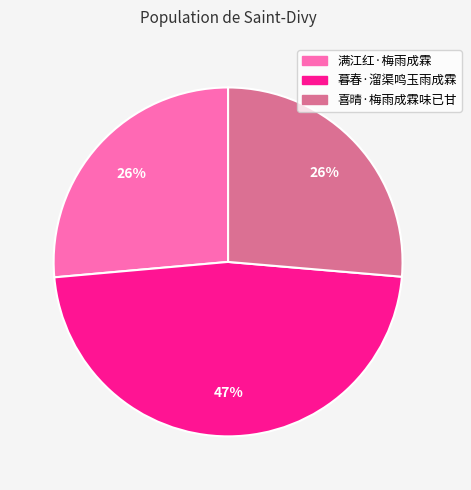

To the nearest percent, what portion does 暮春·溜渠鸣玉雨成霖 represent?

47%